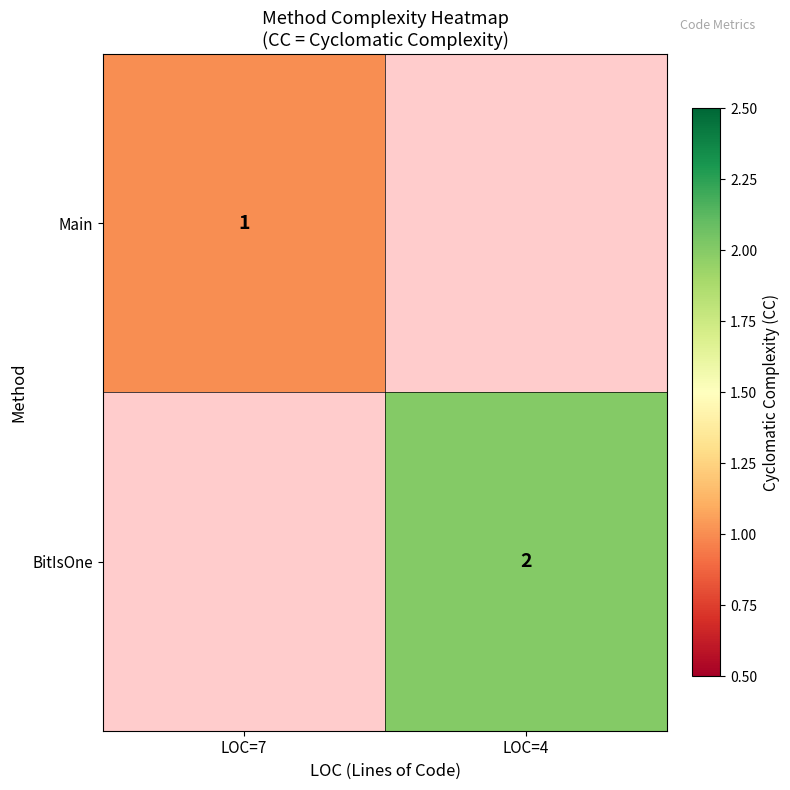

True or false: BitIsOne has a value of 2 at LOC=4.

True